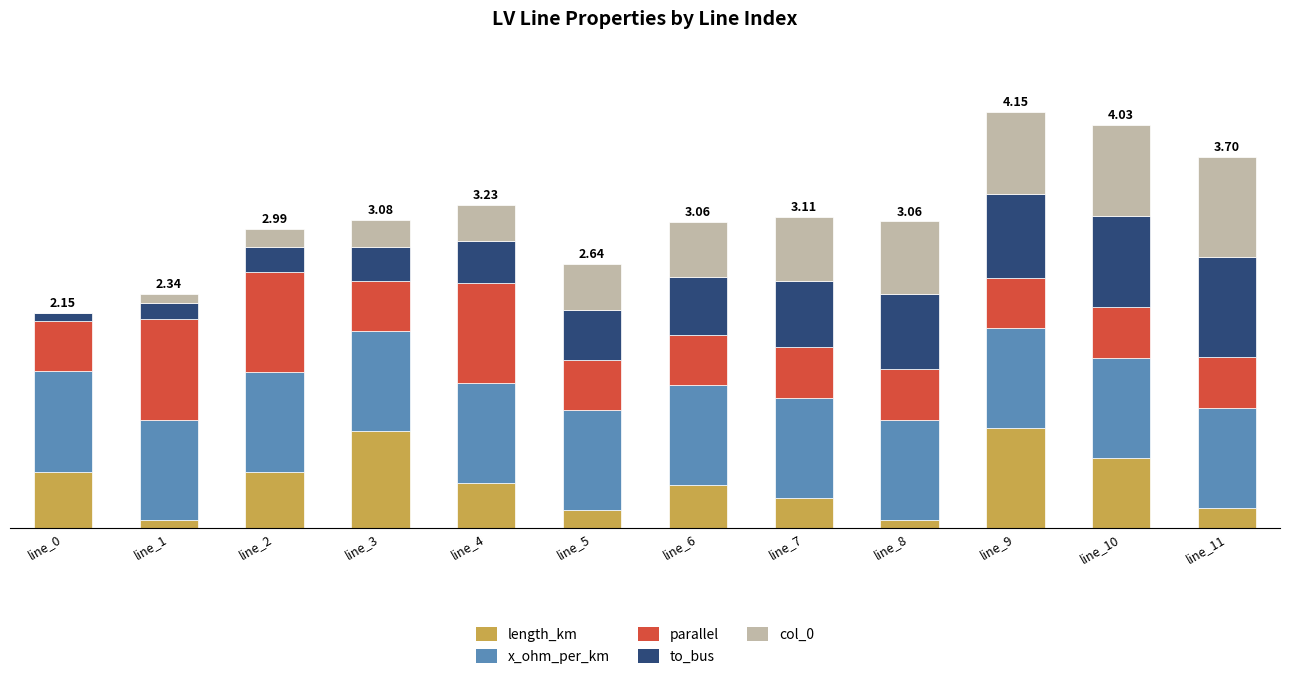

The x_ohm_per_km series shows 1.3 at line_7. True or false?

False